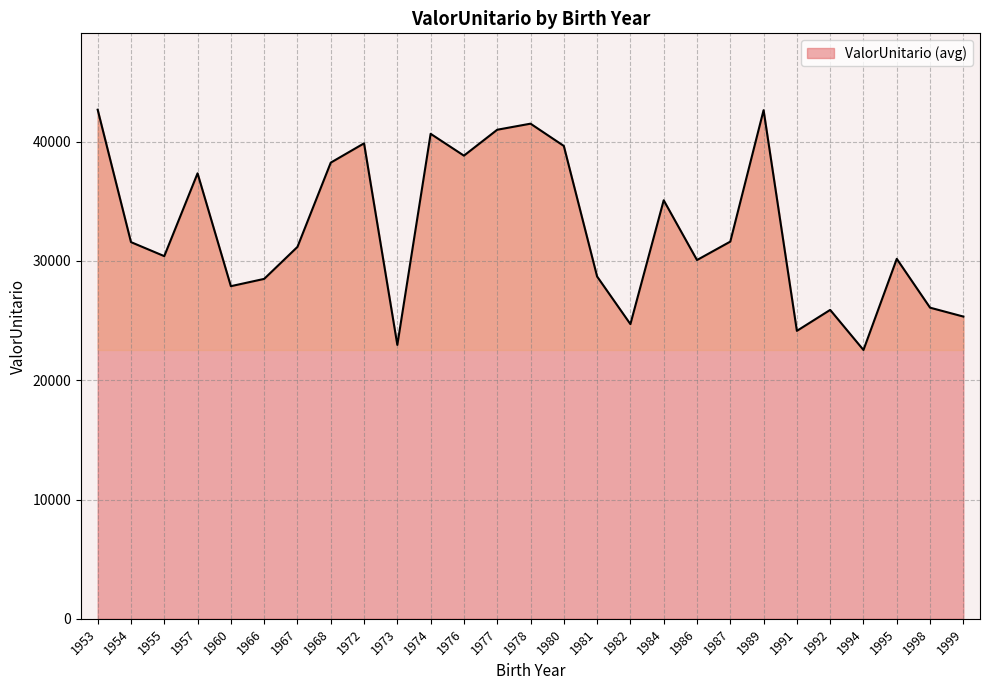

True or false: the data shows 37338.5 at 1957.

True